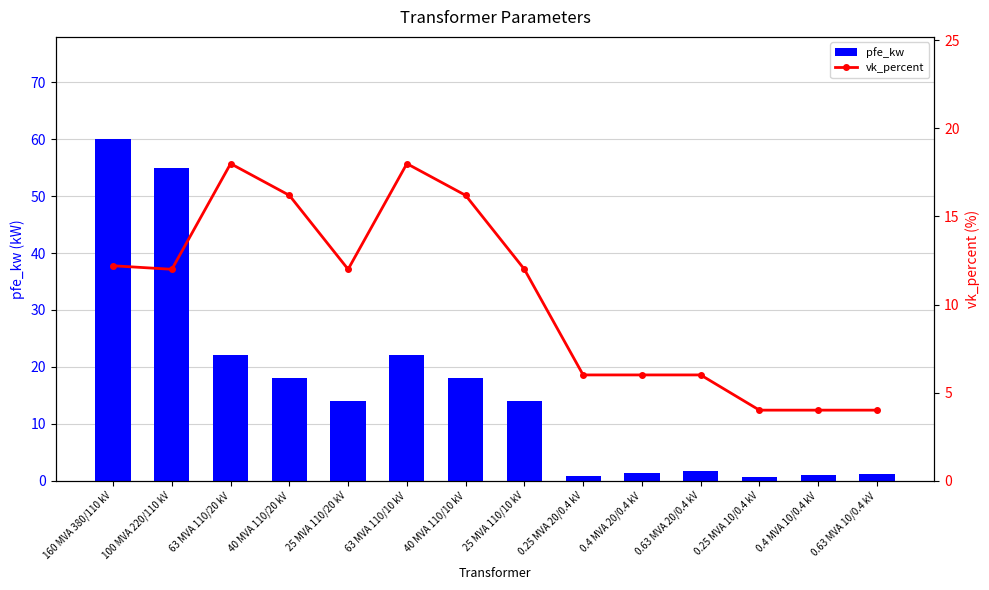

Reading left to right, list all the values displayed in this chart.

pfe_kw: 160 MVA 380/110 kV=60.0	100 MVA 220/110 kV=55.0	63 MVA 110/20 kV=22.0	40 MVA 110/20 kV=18.0	25 MVA 110/20 kV=14.0	63 MVA 110/10 kV=22.0	40 MVA 110/10 kV=18.0	25 MVA 110/10 kV=14.0	0.25 MVA 20/0.4 kV=0.8	0.4 MVA 20/0.4 kV=1.4	0.63 MVA 20/0.4 kV=1.6	0.25 MVA 10/0.4 kV=0.6	0.4 MVA 10/0.4 kV=0.9	0.63 MVA 10/0.4 kV=1.2
vk_percent: 160 MVA 380/110 kV=12.2	100 MVA 220/110 kV=12.0	63 MVA 110/20 kV=18.0	40 MVA 110/20 kV=16.2	25 MVA 110/20 kV=12.0	63 MVA 110/10 kV=18.0	40 MVA 110/10 kV=16.2	25 MVA 110/10 kV=12.0	0.25 MVA 20/0.4 kV=6.0	0.4 MVA 20/0.4 kV=6.0	0.63 MVA 20/0.4 kV=6.0	0.25 MVA 10/0.4 kV=4.0	0.4 MVA 10/0.4 kV=4.0	0.63 MVA 10/0.4 kV=4.0